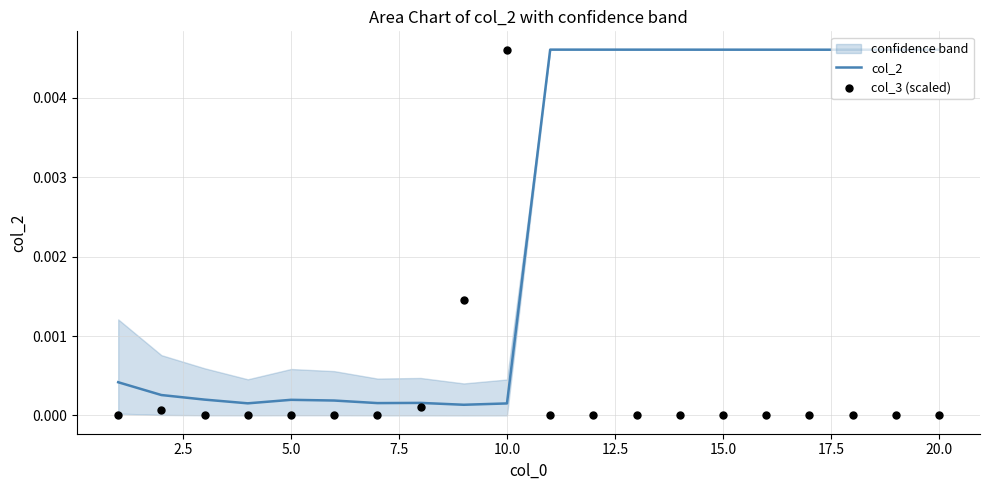

Which series reaches the maximum Y coordinate?

col_2